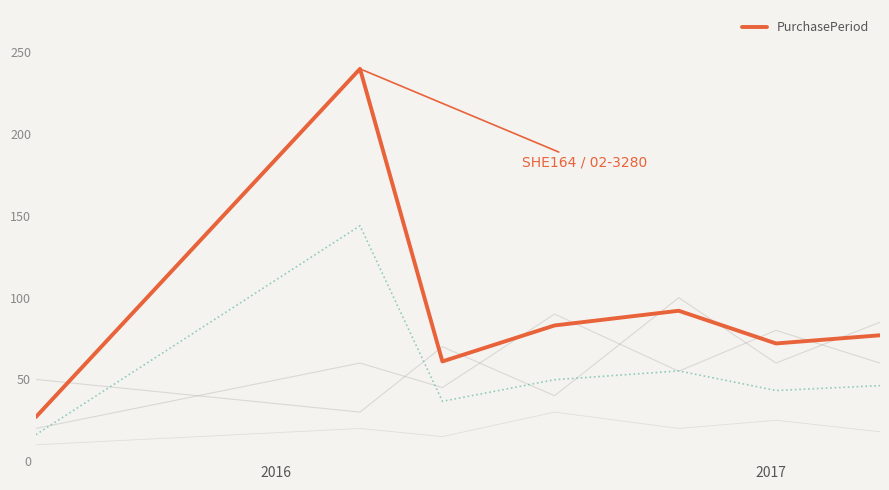

What is the average value?

93